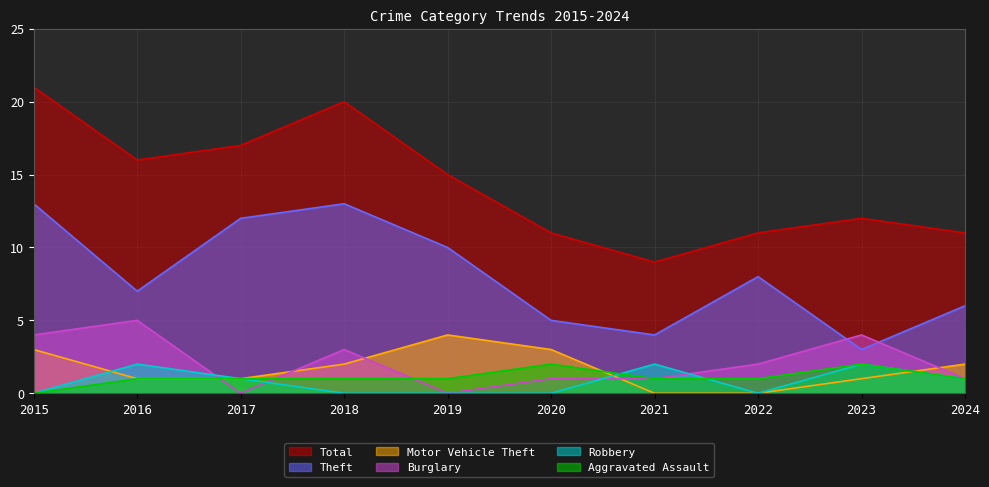

In Burglary, how many points are higher than both neighbors (excluding endpoints)?

3